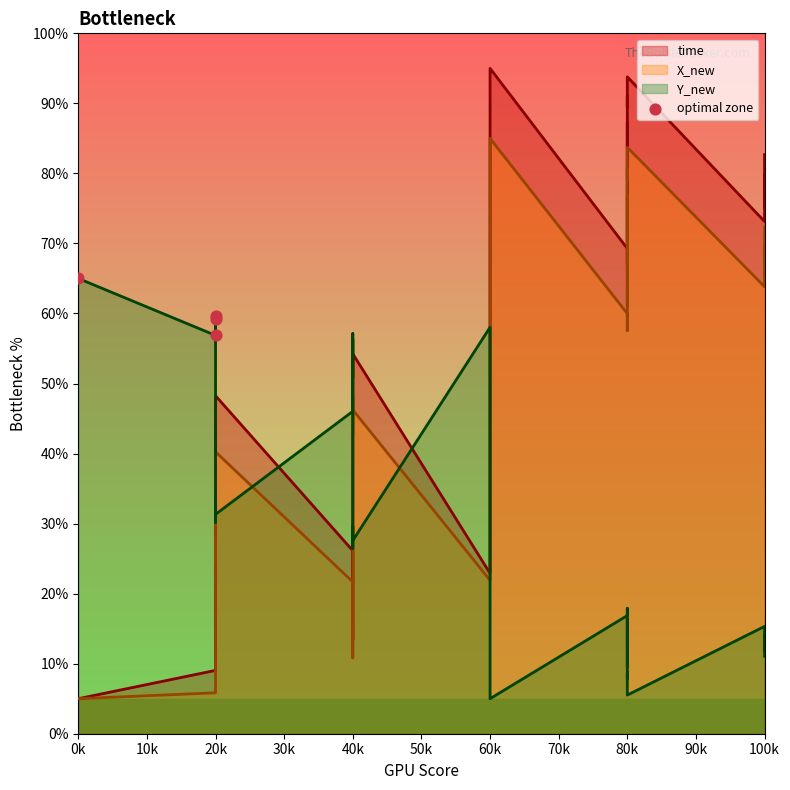

Approximately how many times larger is the value at 20k compared to 0k?

0.9